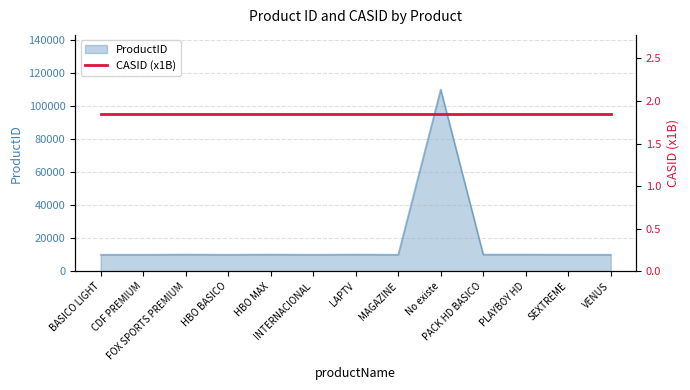

At which label does the data first exceed 10107?

FOX SPORTS PREMIUM